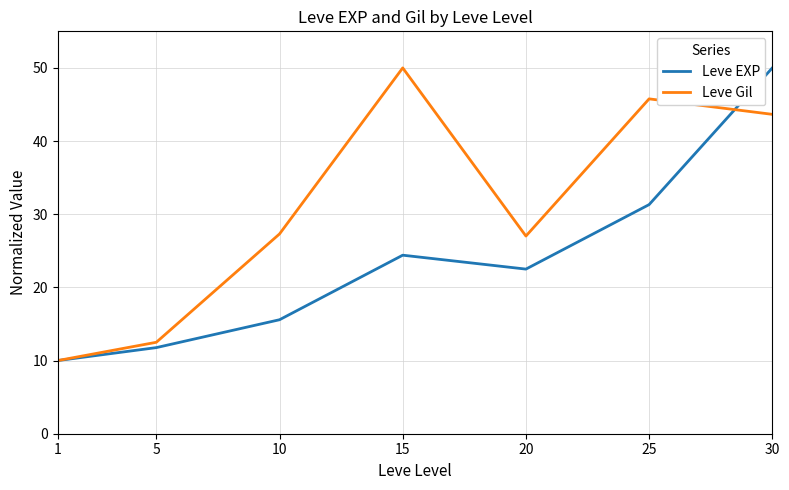

Which series changed the most between 25 and 30?

Leve EXP